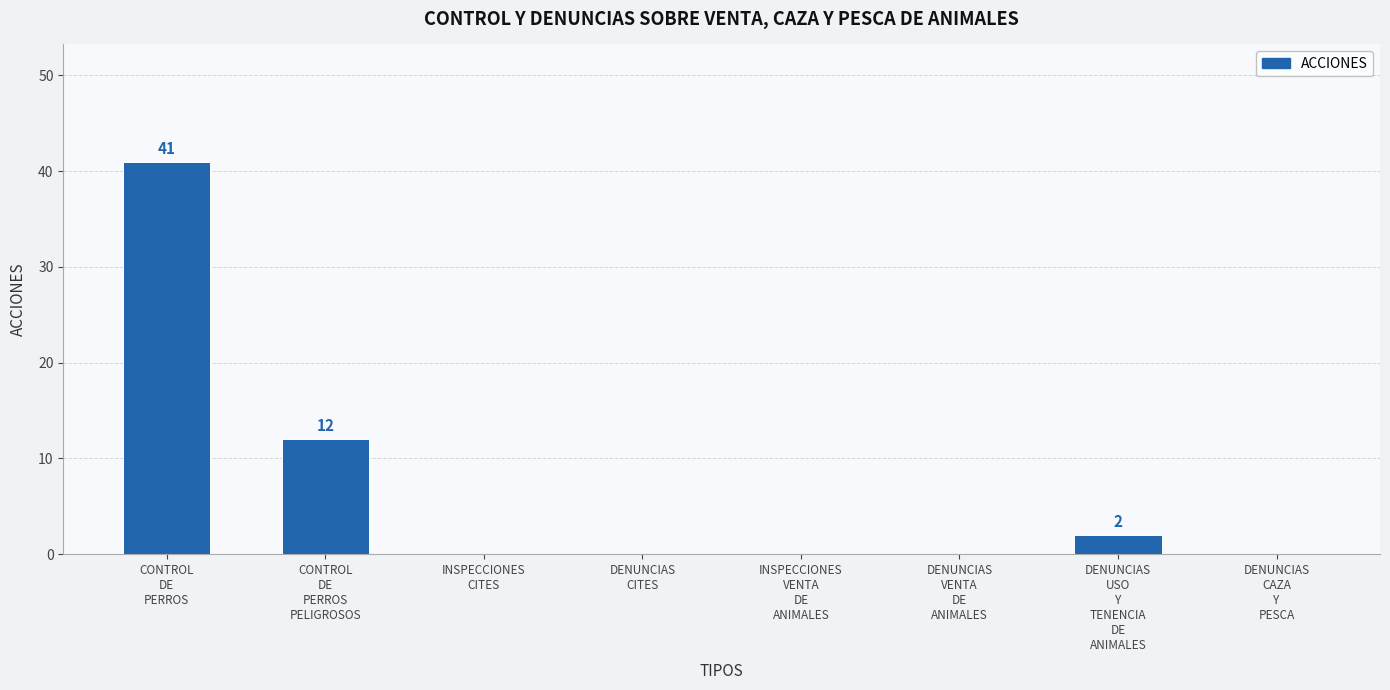

What is the greatest value displayed?

41